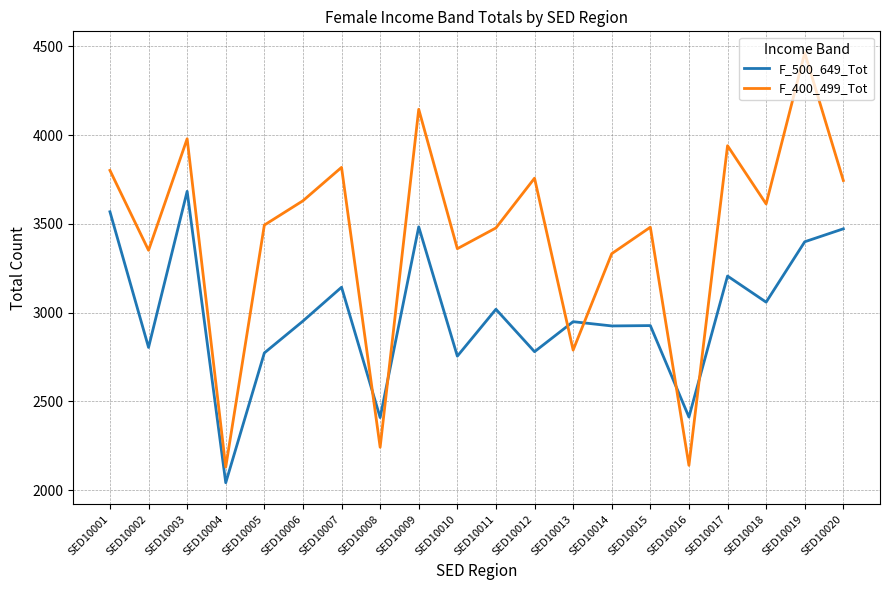

How many values in the F_400_499_Tot series are below 3612?

10